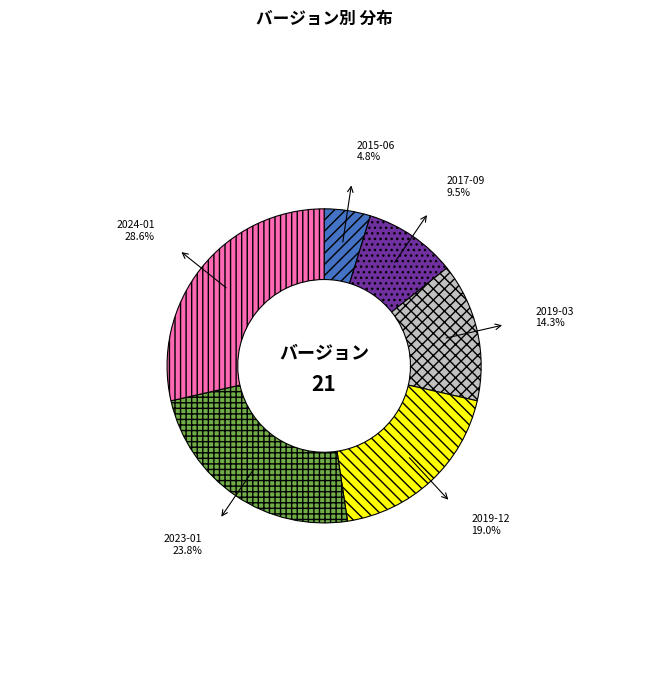

Does 2024-01 account for over 50% of the chart?

No